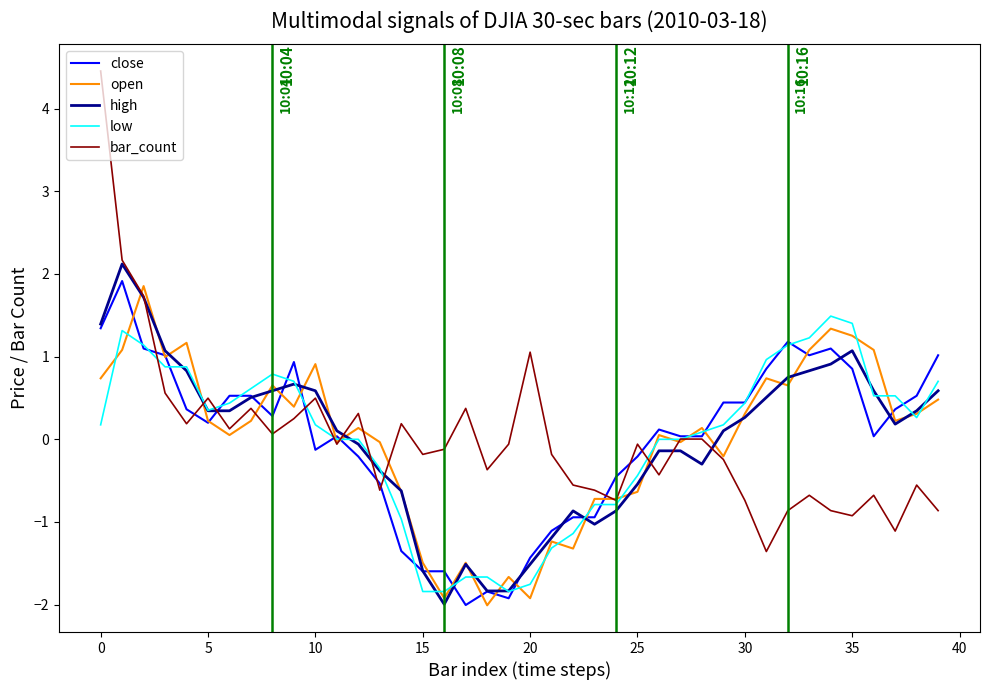

What is the smallest value displayed?

-2.0